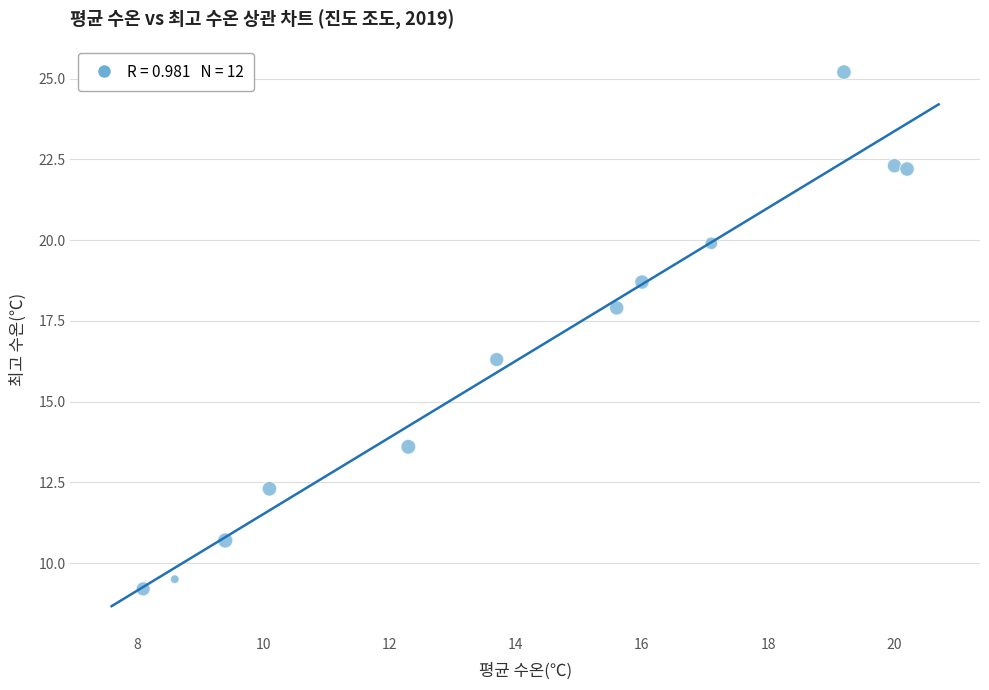

What is the range of Y values (max minus min)?

16.0